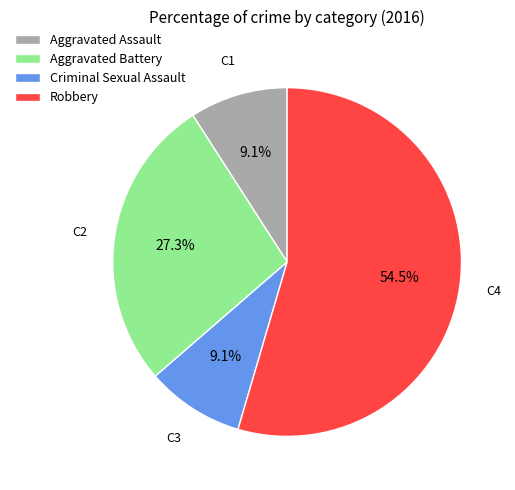

What is the largest slice in the pie chart?

Robbery